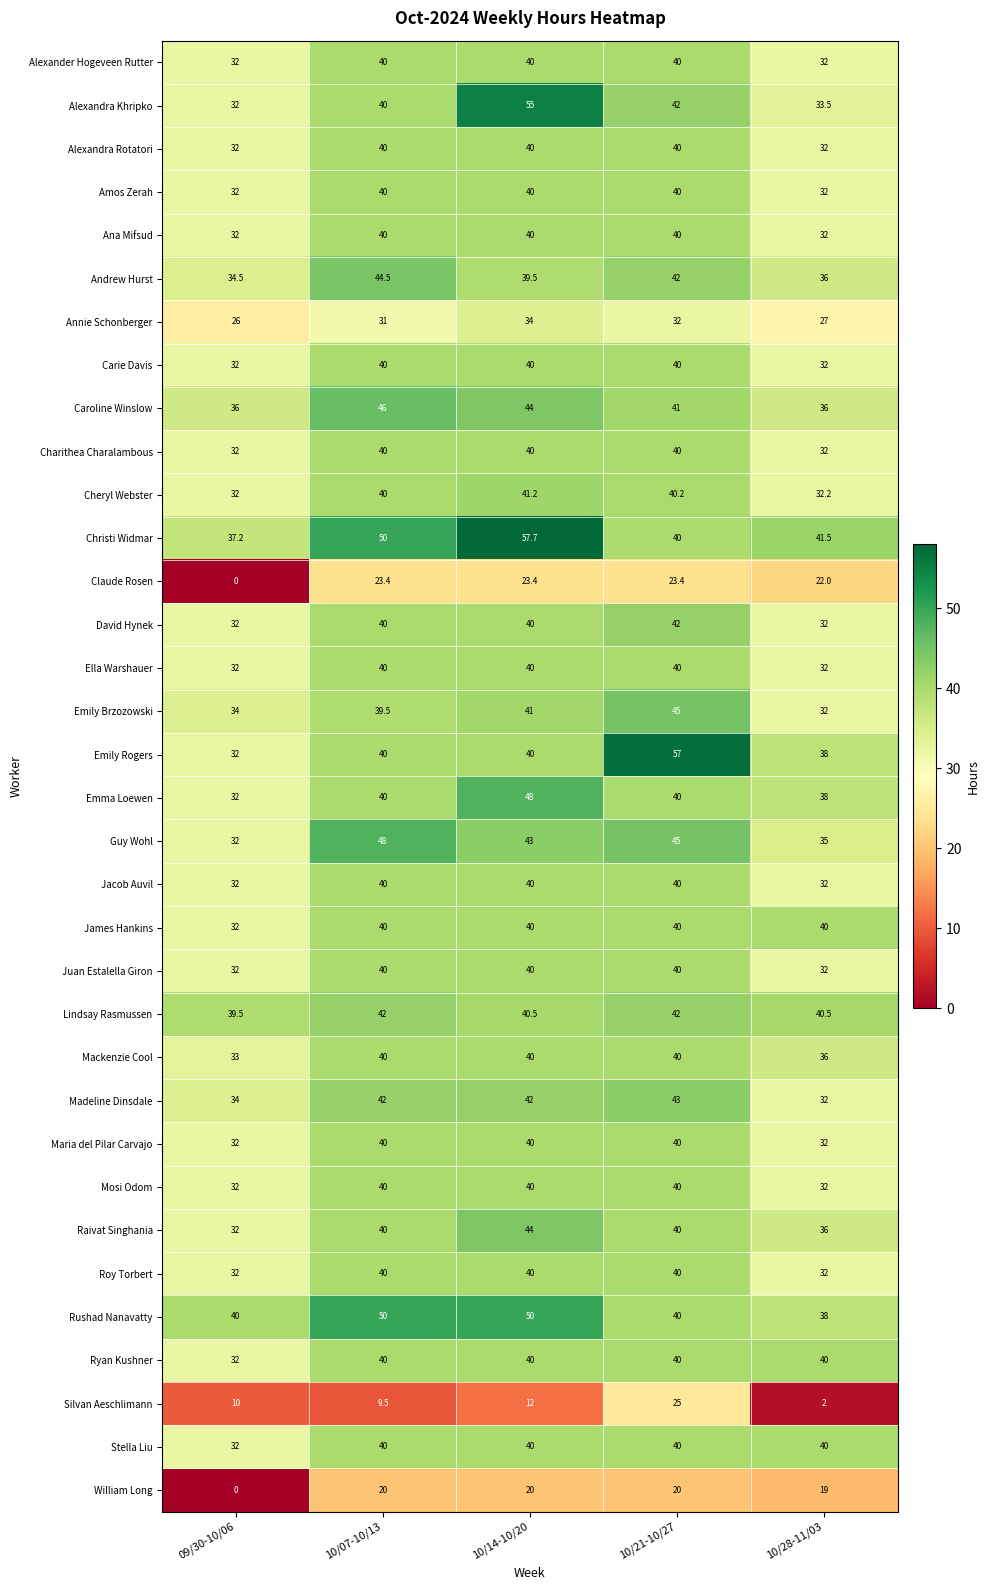

Is it true that Maria del Pilar Carvajo equals 40.0 at 10/07-10/13?

True